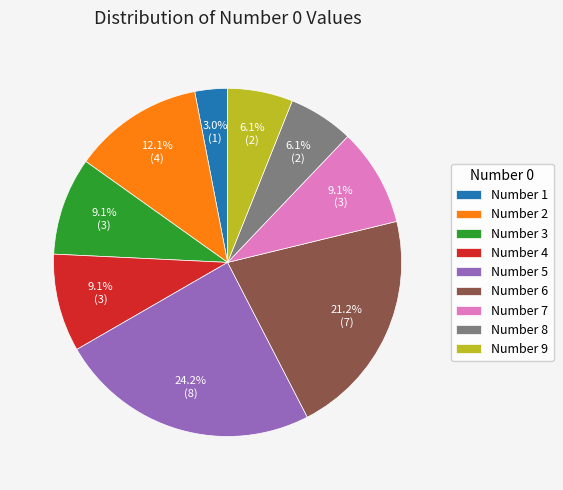

What percentage do Number 2 and Number 8 together represent?

18.2%